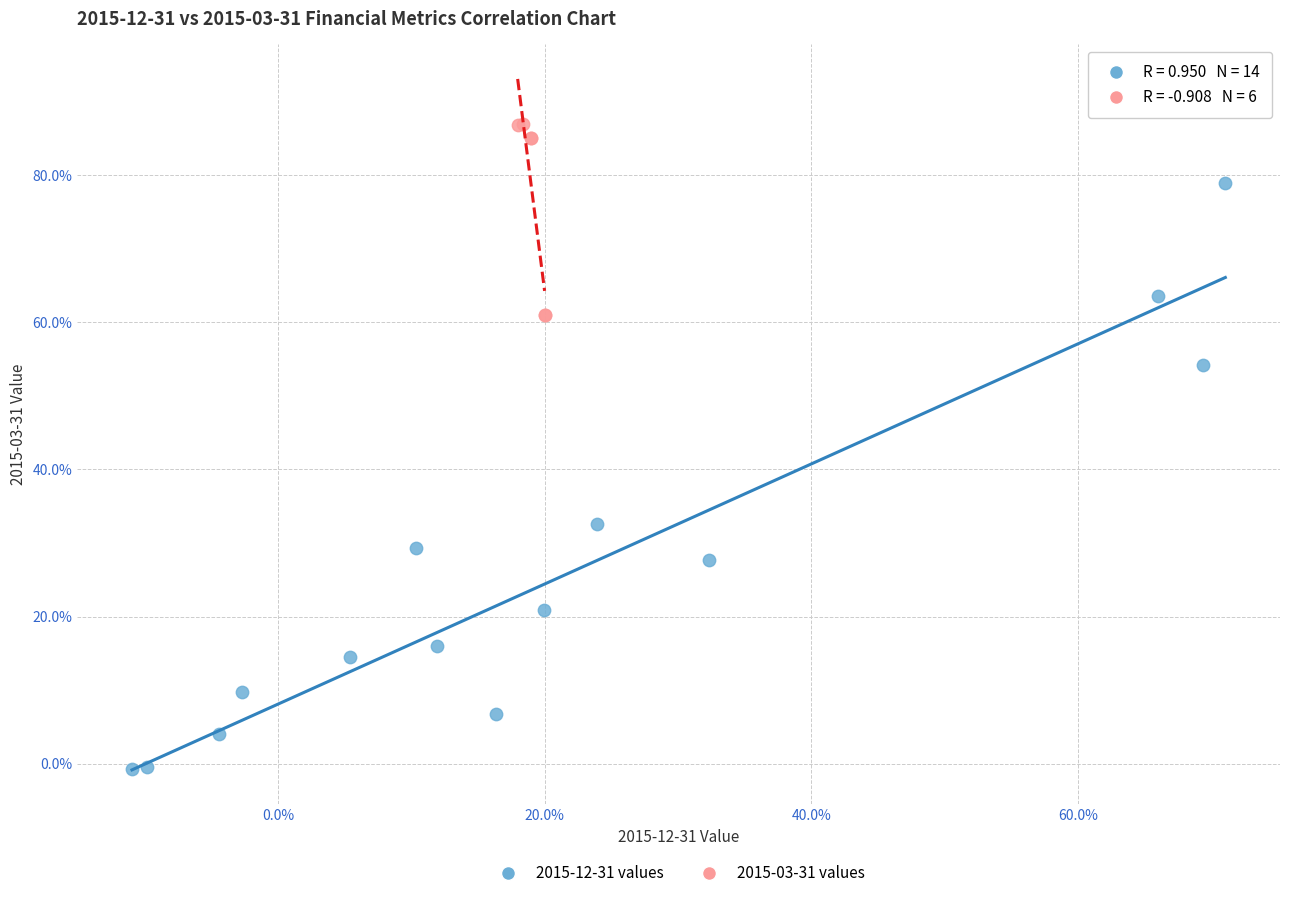

What are all the series names shown in the legend?

2015-12-31 values, 2015-03-31 values